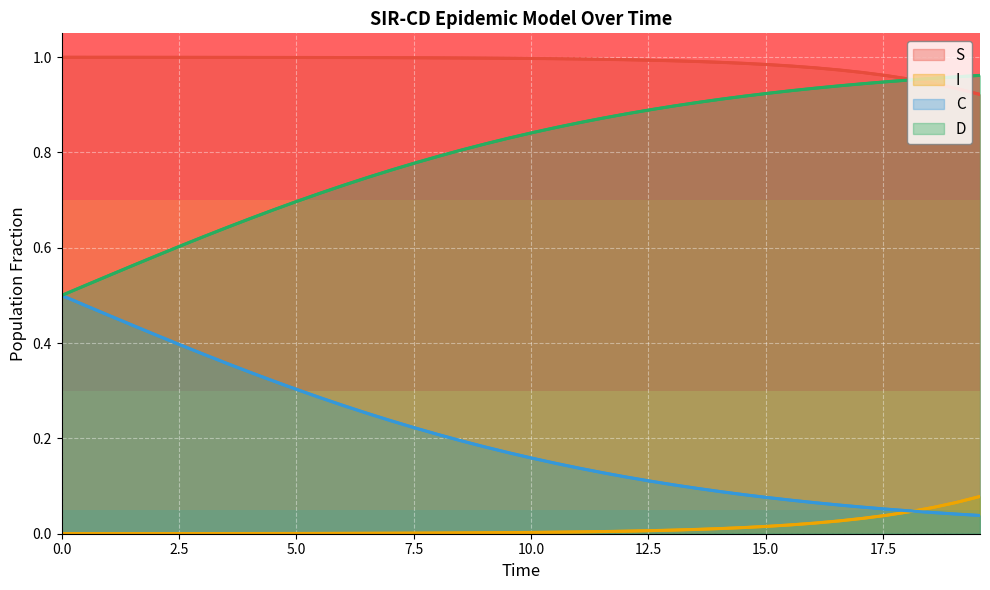

What are all the series names shown in the legend?

S, I, C, D